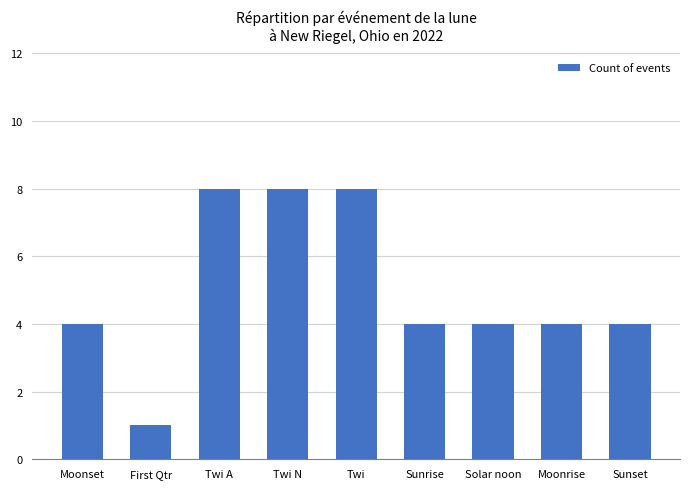

What is the value of the 1st bar from the left?

4